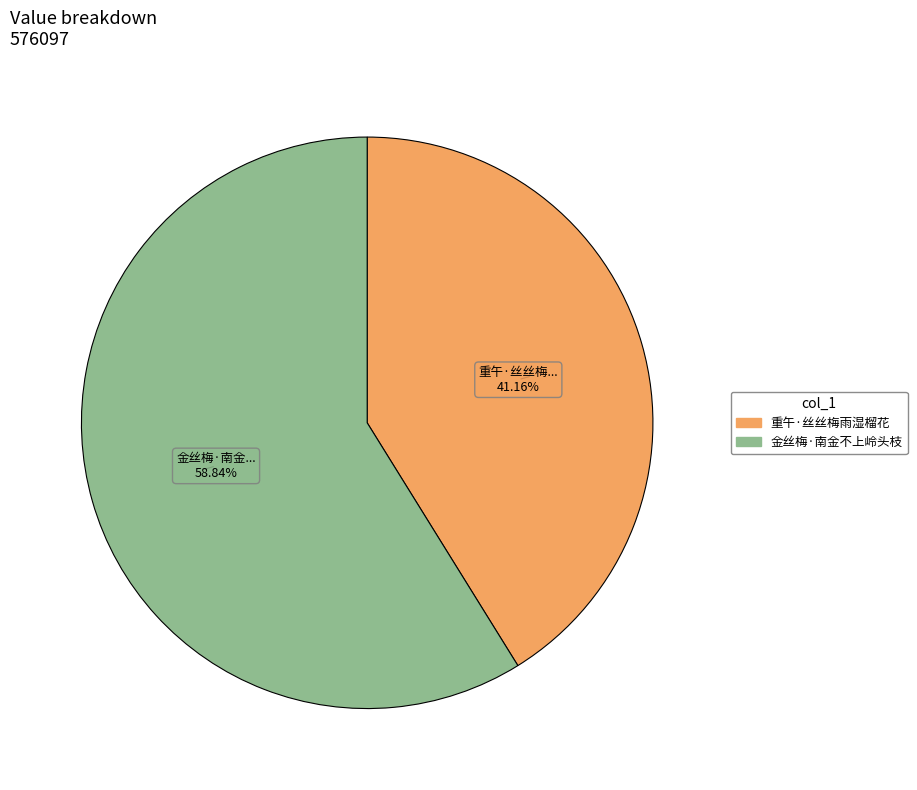

What is the ratio of the value at 金丝梅·南金不上岭头枝 to the value at 重午·丝丝梅雨湿榴花?

1.4